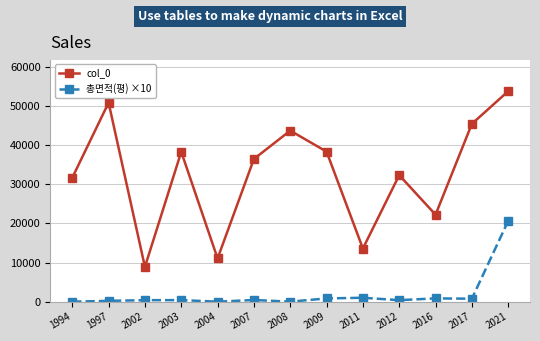

True or false: col_0 and 총면적(평) ×10 cross at least once.

False